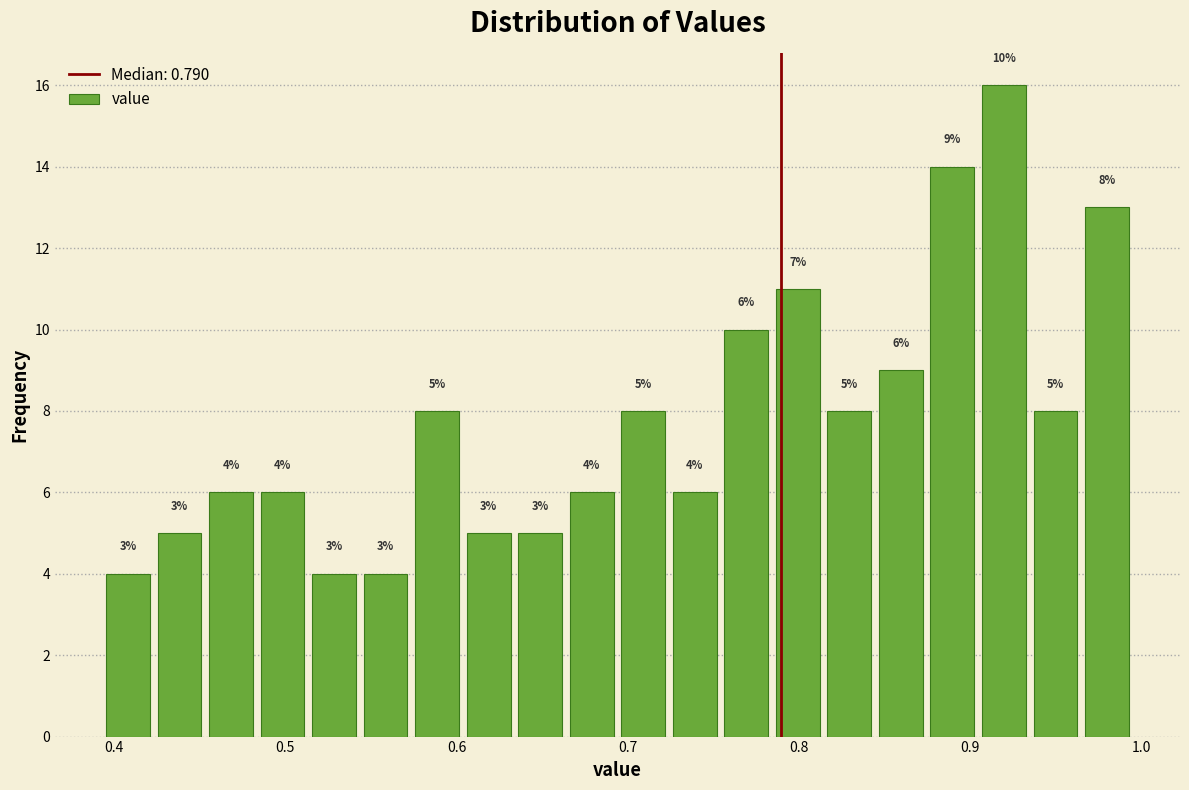

Read against the x-axis, roughly where is the centre of the tallest bar?

0.92